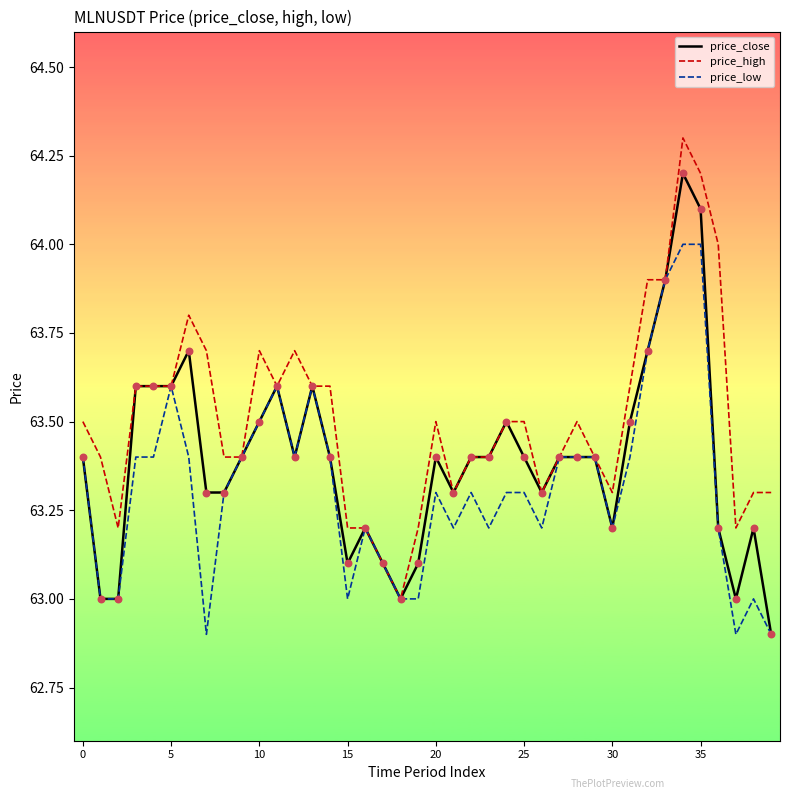

Which series has the largest total across all categories?

price_high